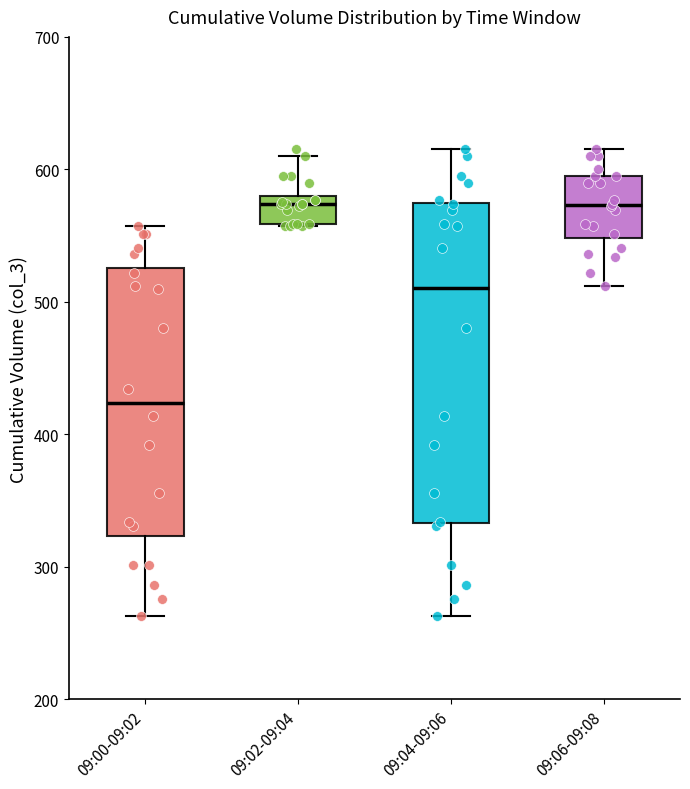

Reading left to right, read every box against the y-axis: the position of its median line, the range the box covers, and the ends of its whiskers. The values are not printed on the chart, so give them approximately, as read against the axis.

09:00-09:02: median 420, box 320 to 530, whiskers 260 to 560
09:02-09:04: median 570, box 560 to 580, whiskers 560 to 610
09:04-09:06: median 510, box 330 to 570, whiskers 260 to 620
09:06-09:08: median 570, box 550 to 600, whiskers 510 to 620